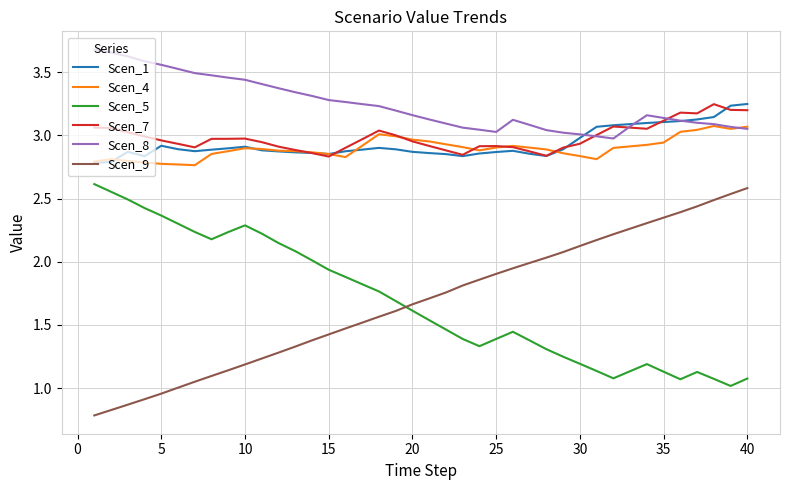

After their last crossing, which series has the higher values: Scen_7 or Scen_1?

Scen_1